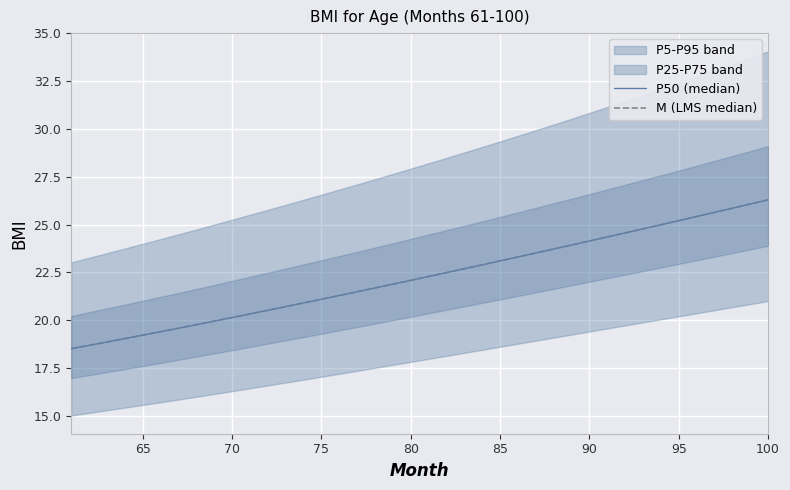

What is the sum of all M (LMS median) values?

890.2